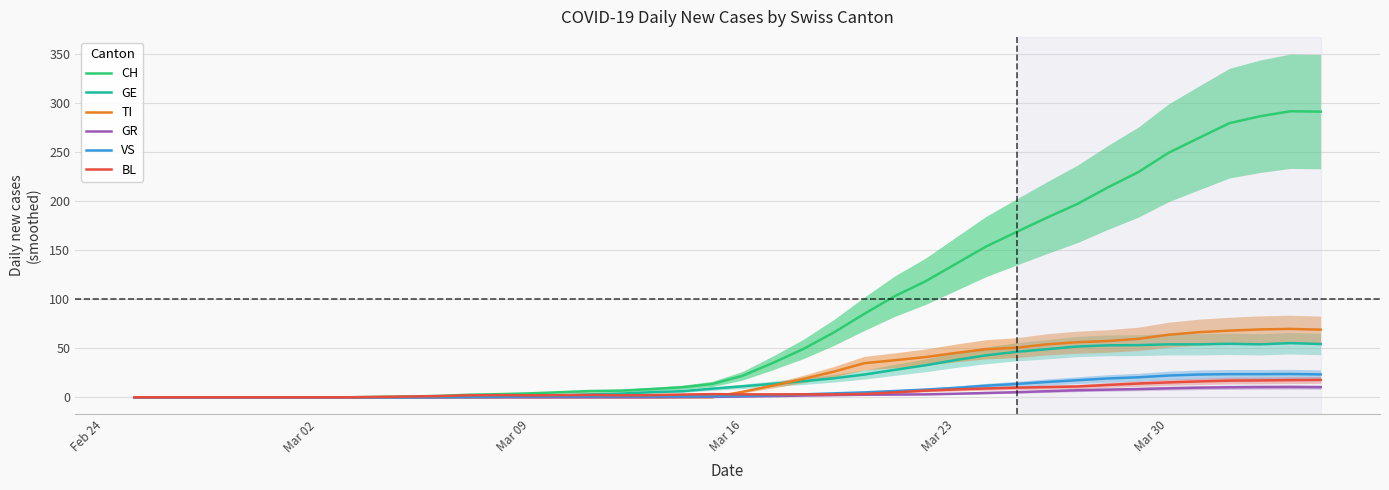

What is the highest value of the GR series?

10.5